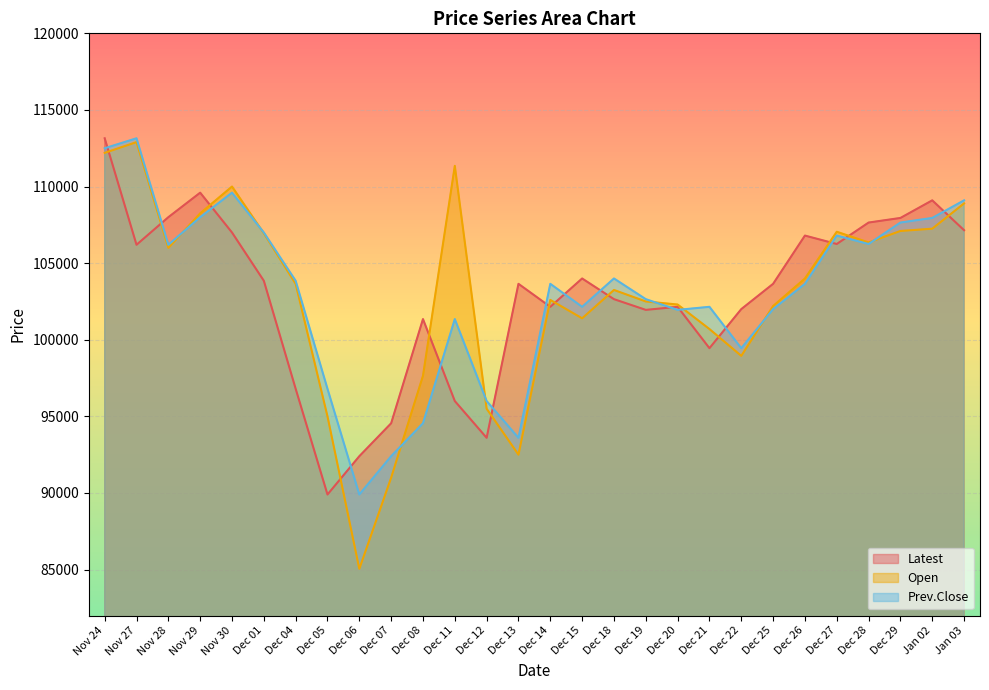

What is the lowest value of the Open series?

85050